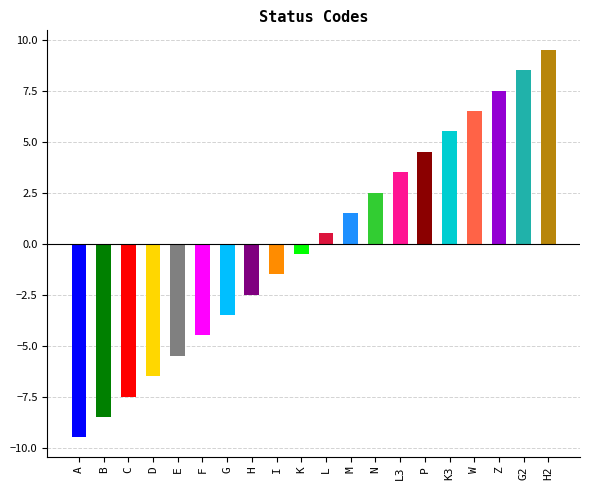

True or false: the data shows 1 at C.

False